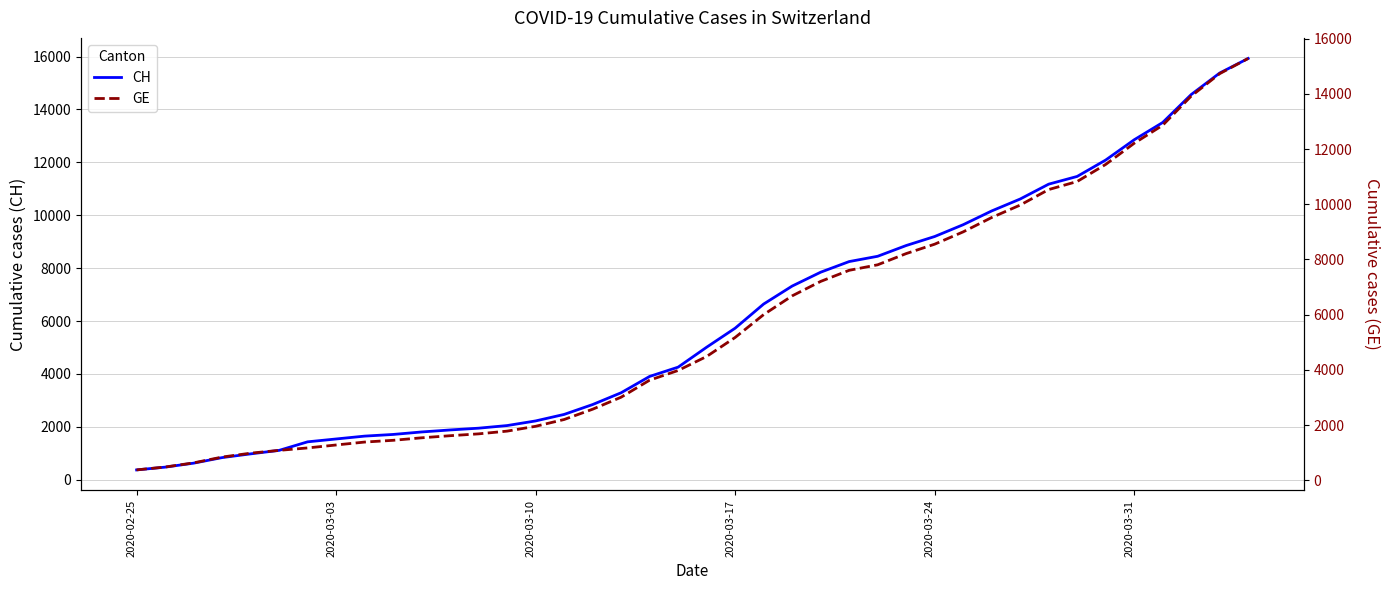

Is the value of GE at 35 greater than the value of CH at 31?

Yes